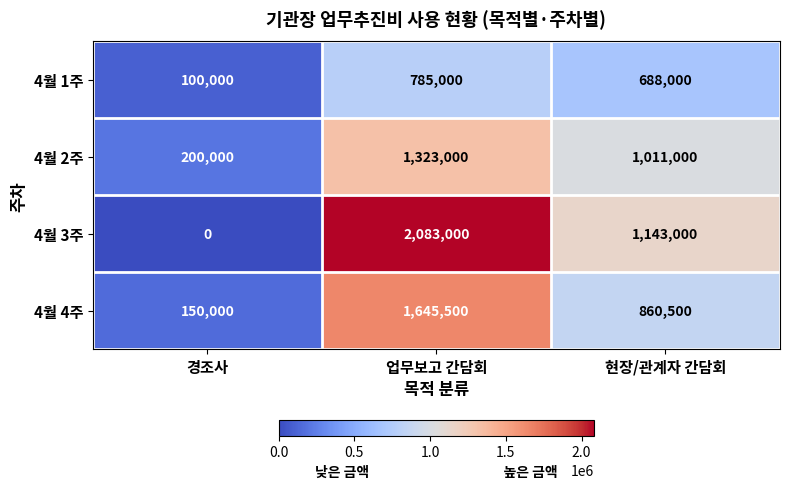

What is the difference between the maximum and minimum values in the 4월 1주 series?

685000